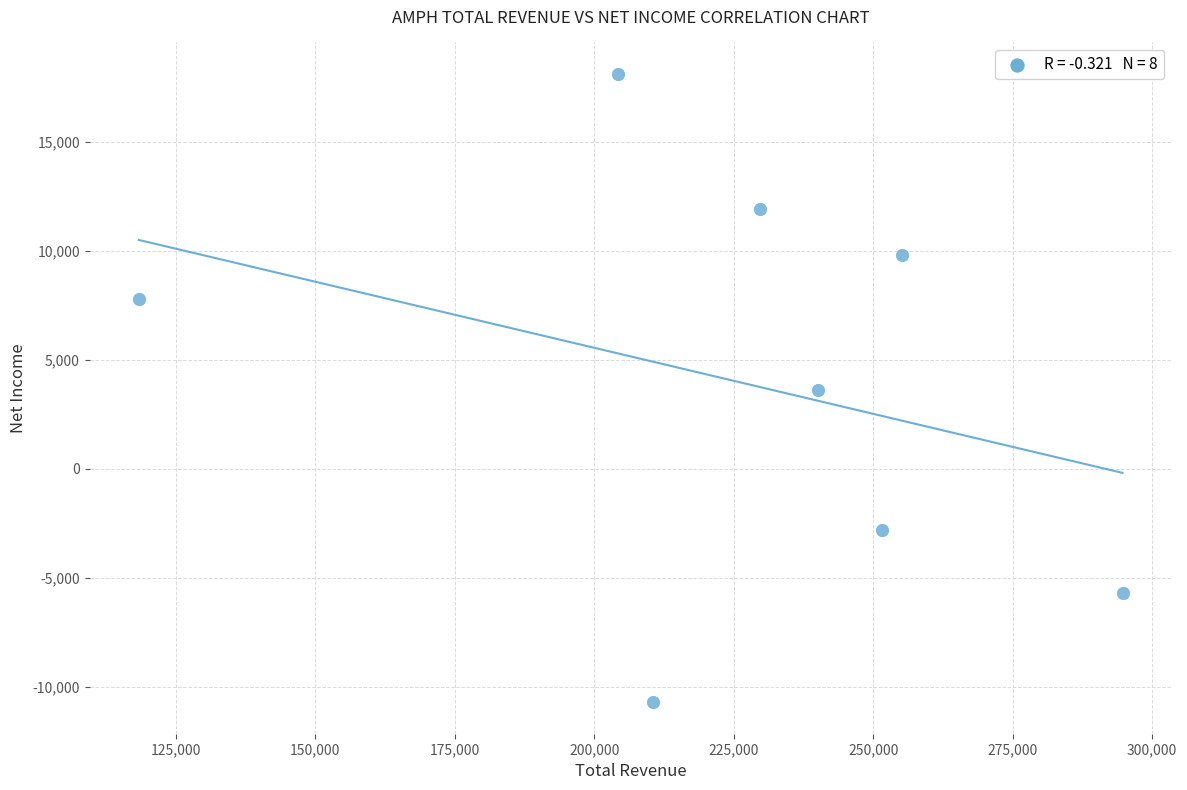

What is the average Y value?

4000